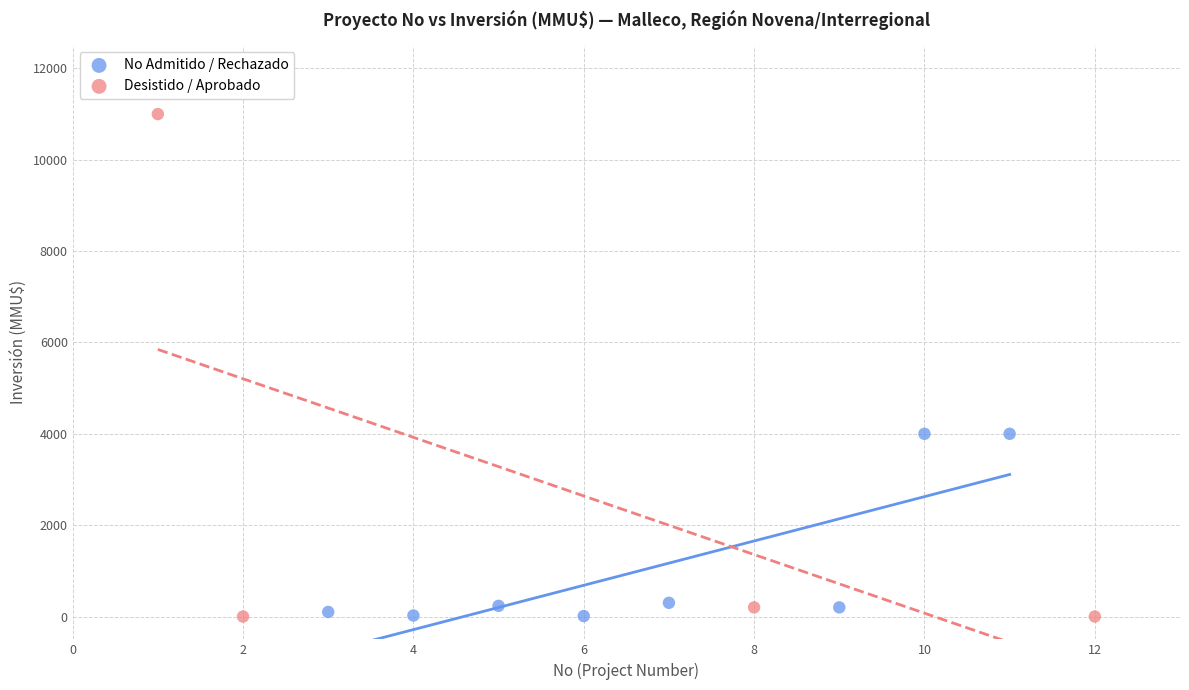

Which series has the largest Y range (max minus min)?

Desistido / Aprobado